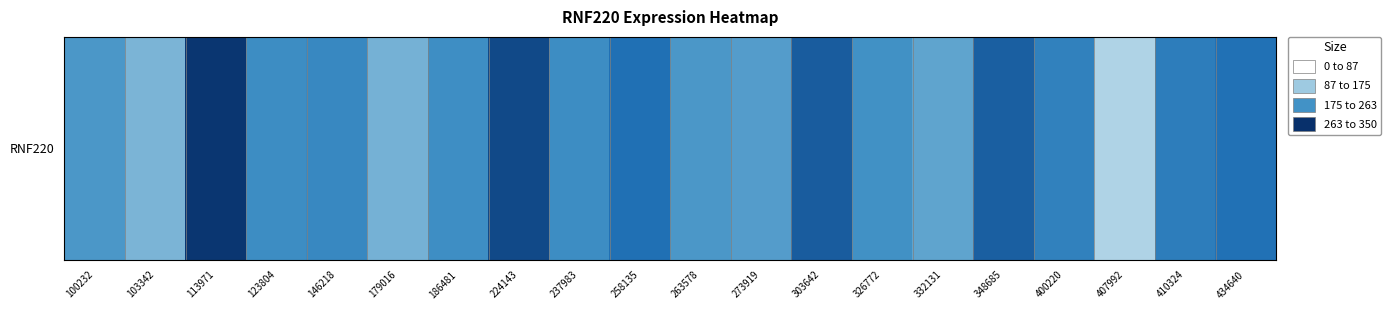

True or false: the data shows 171.6 at 258135.

False